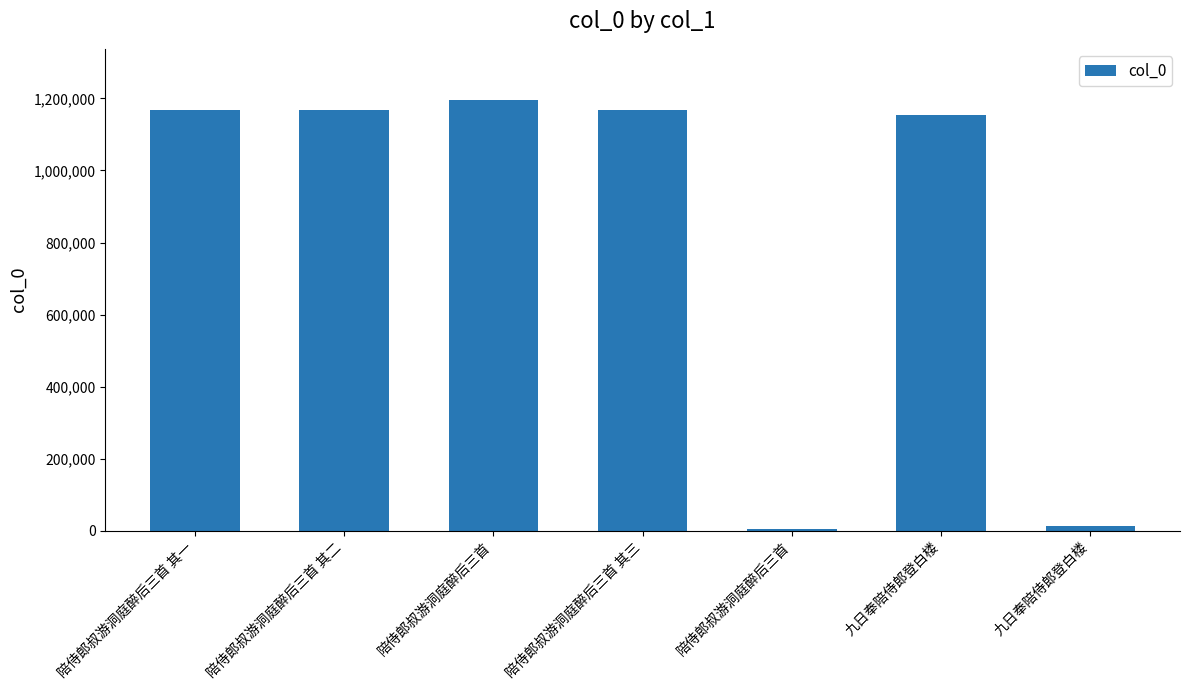

What is the greatest value displayed?

1194408